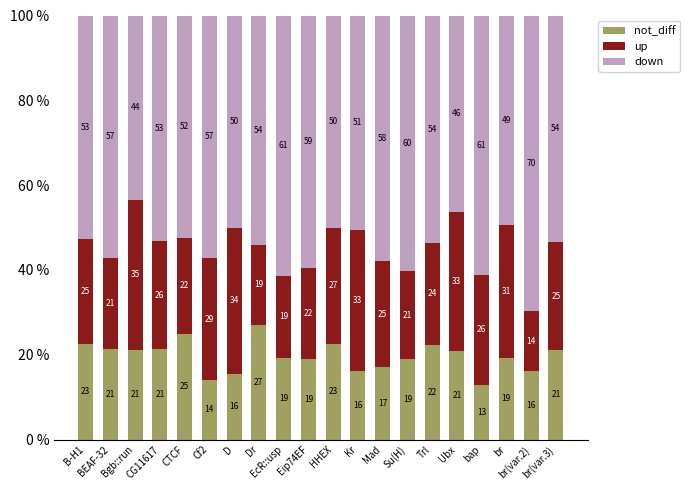

What is the maximum value for down?

27.1